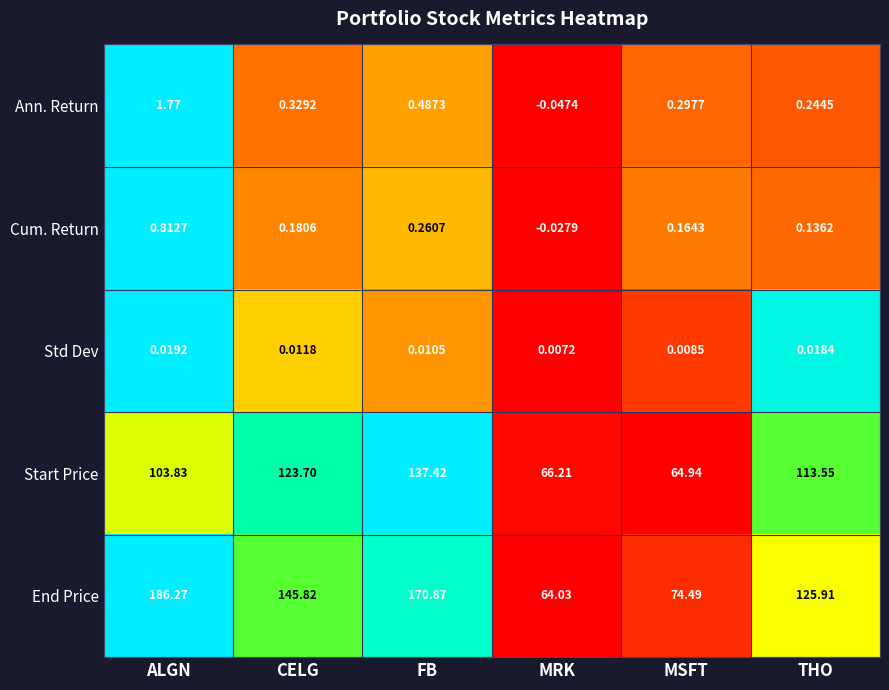

Which series has the widest spread of values?

End Price